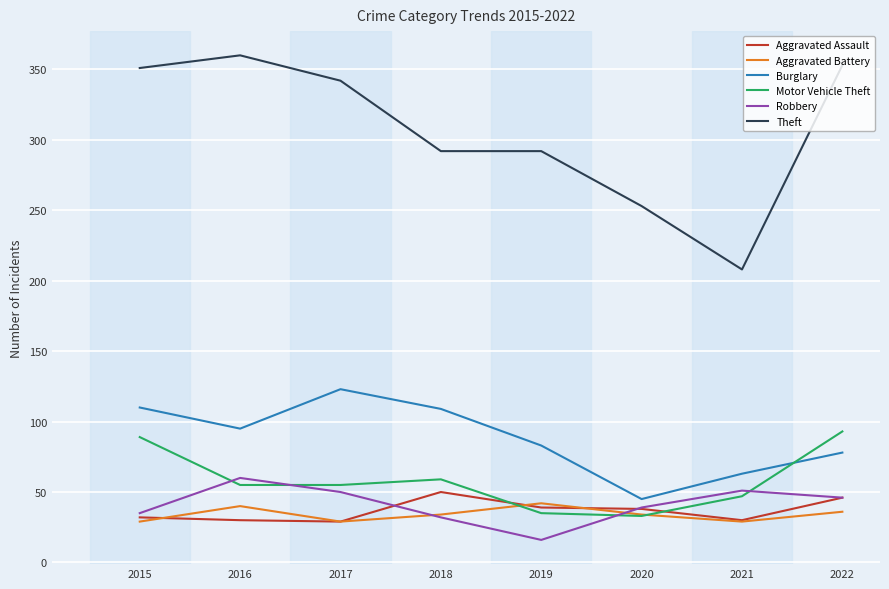

Count the number of data series in this chart.

6